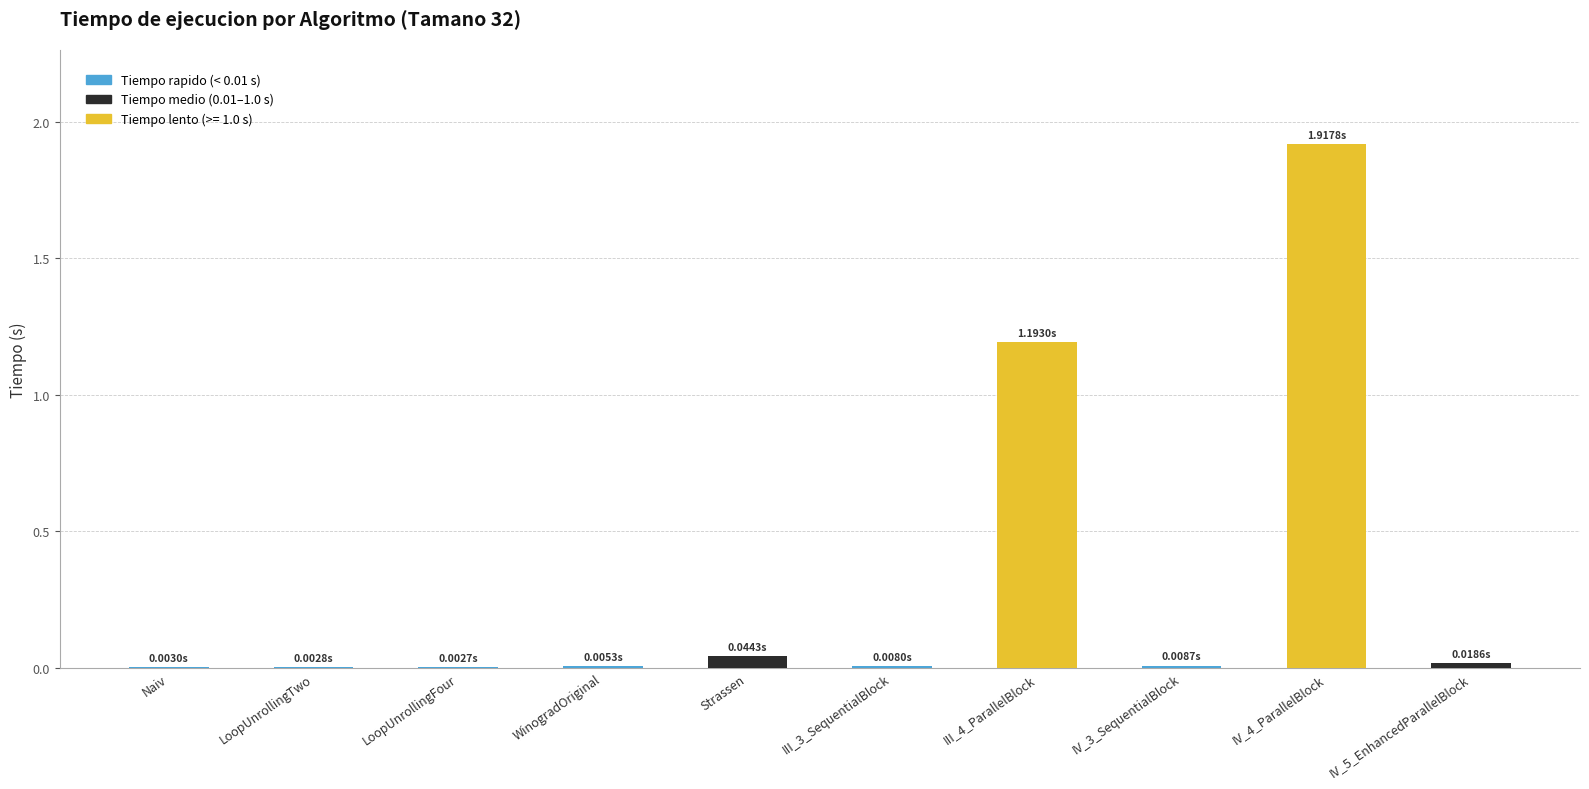

How many categories are shown in the chart?

10